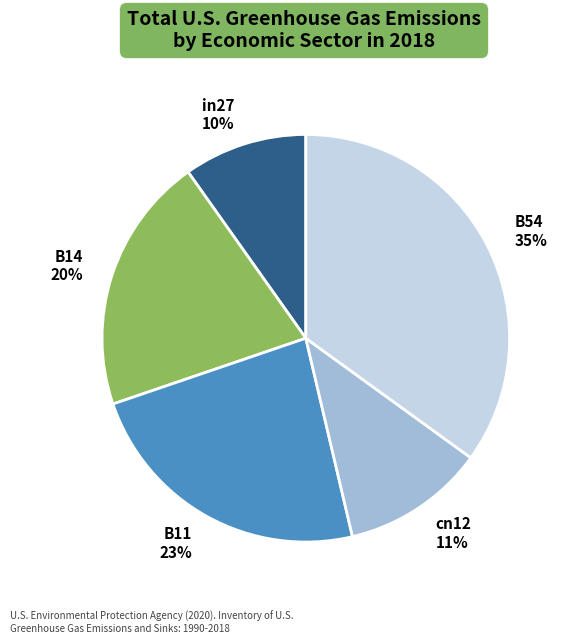

Is it true that B14 is 20% of the pie?

True